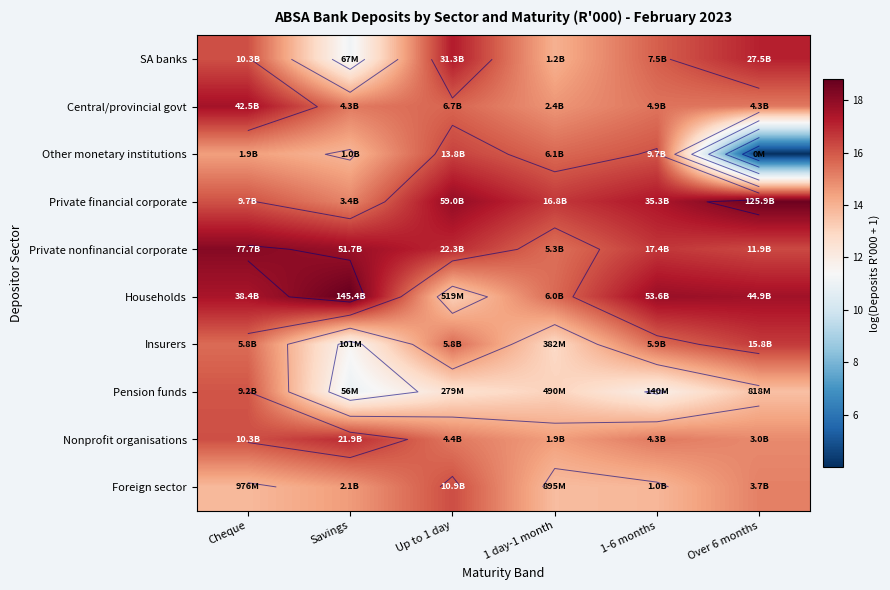

At which label is Households closest to 15?

1 day-1 month